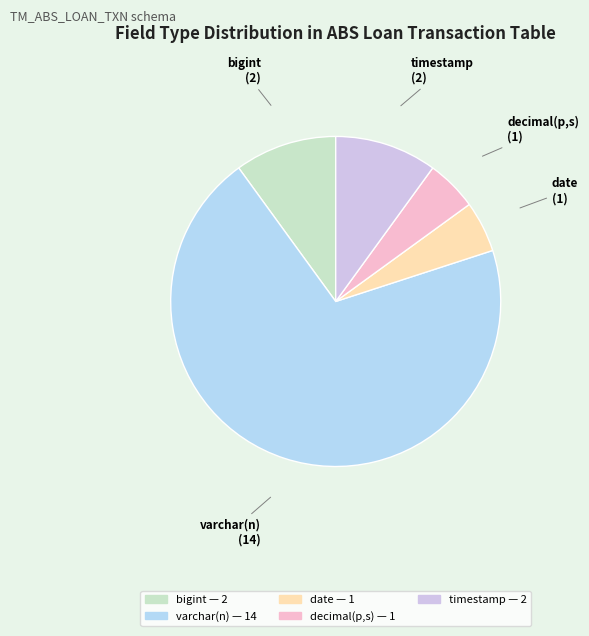

True or false: timestamp accounts for 23% of the total.

False